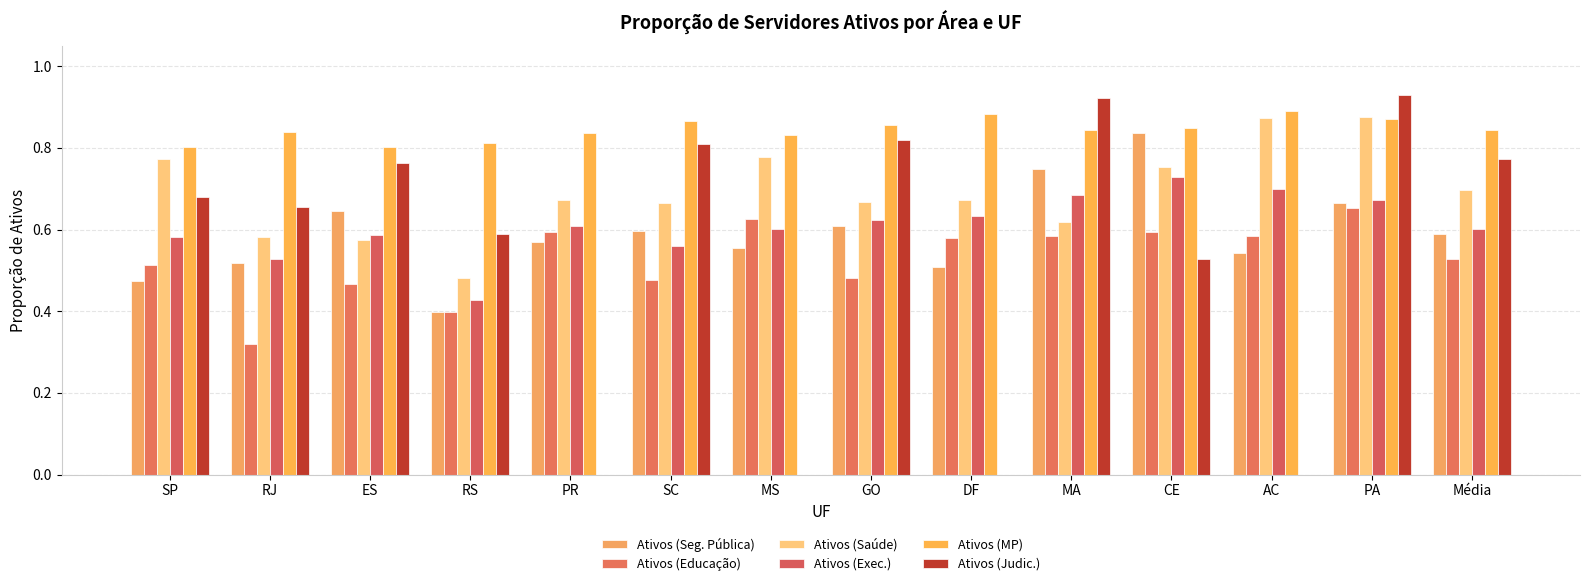

What is the greatest value displayed?

0.9